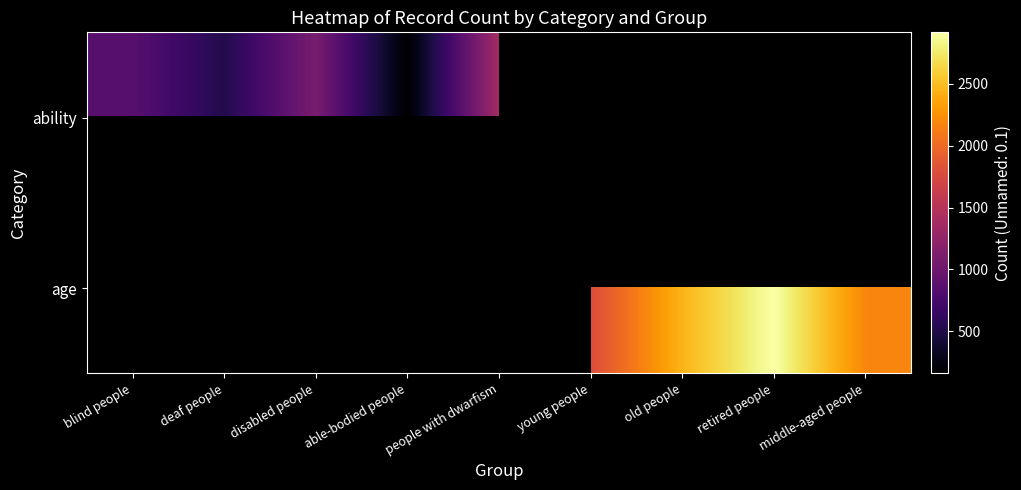

Rank the series by their average value, from lowest to highest.

ability, age